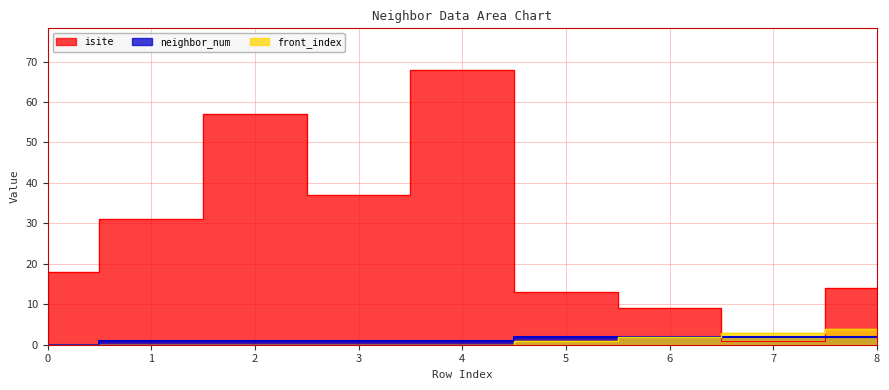

What is the value of the front_index point at the 9th from the left?

4